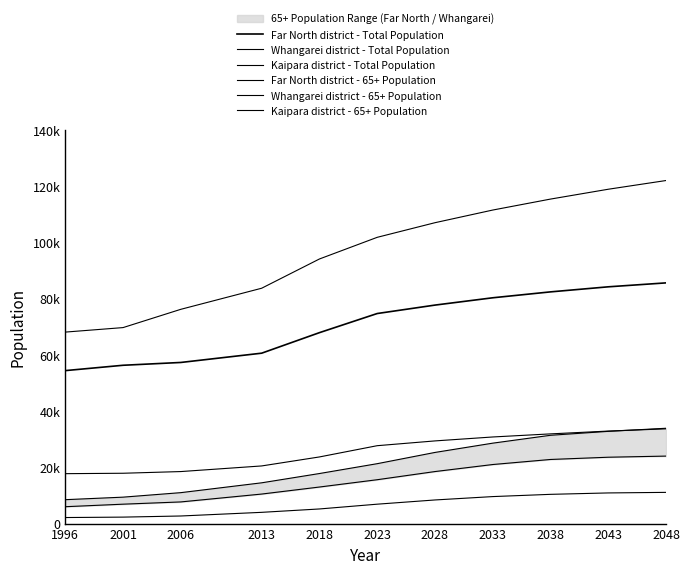

What is the value of the Far North district - 65+ Population point at the 9th from the left?

22800